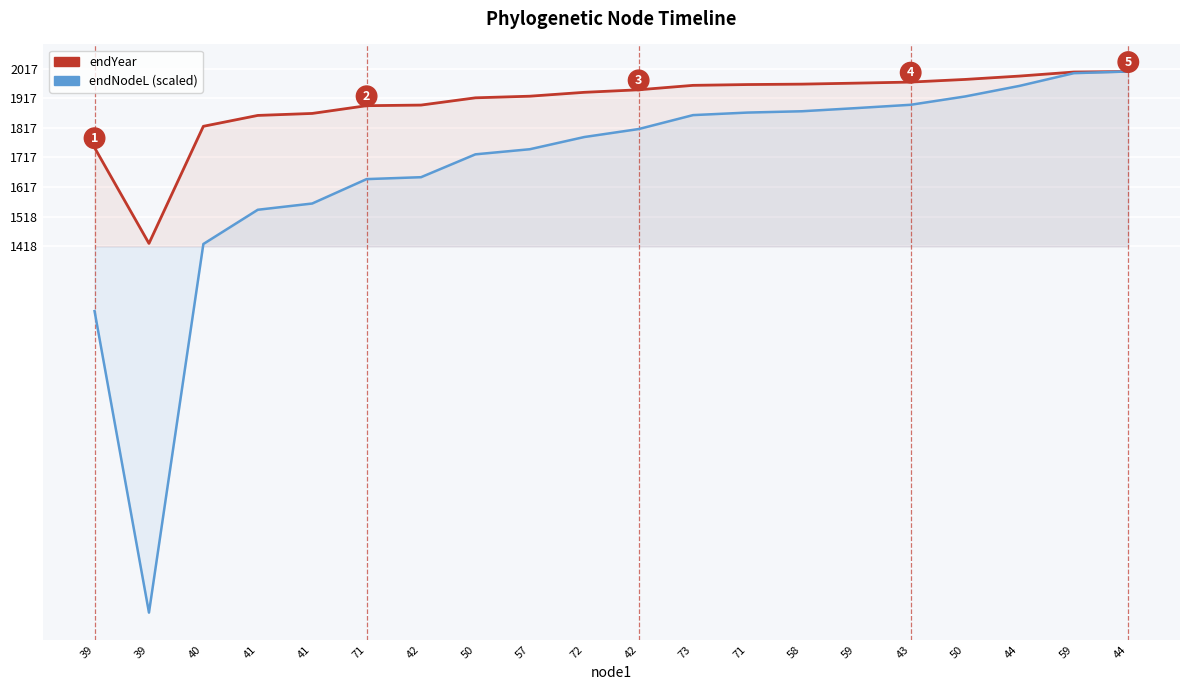

Which series has the largest total across all categories?

endYear